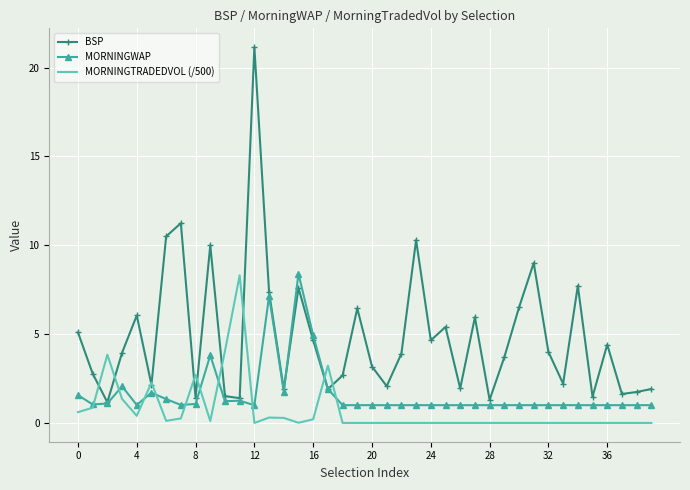

List the series in order of their overall mean, highest first.

BSP, MORNINGWAP, MORNINGTRADEDVOL (/500)